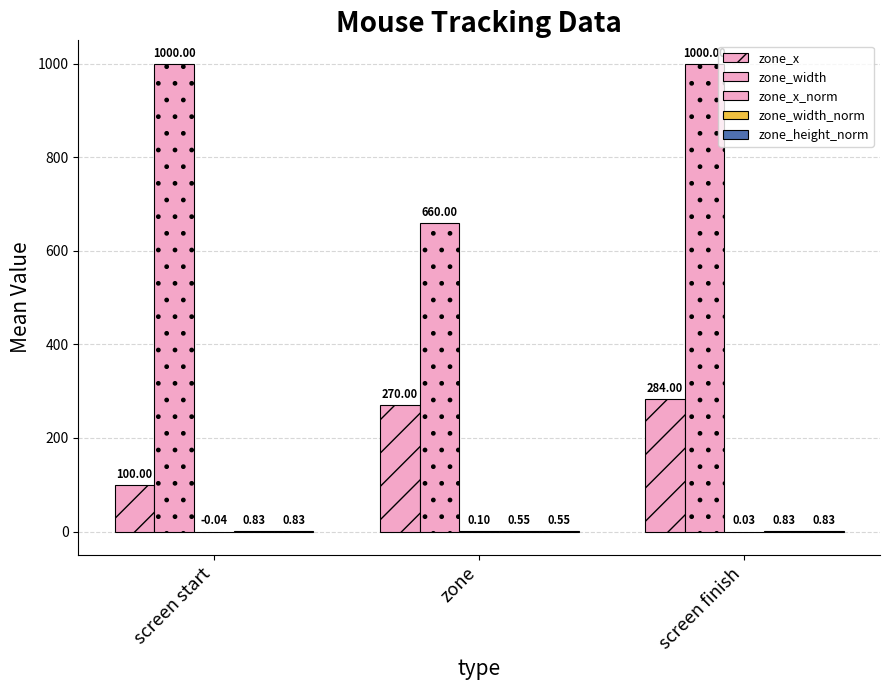

At how many categories does at least one series exceed 508?

3